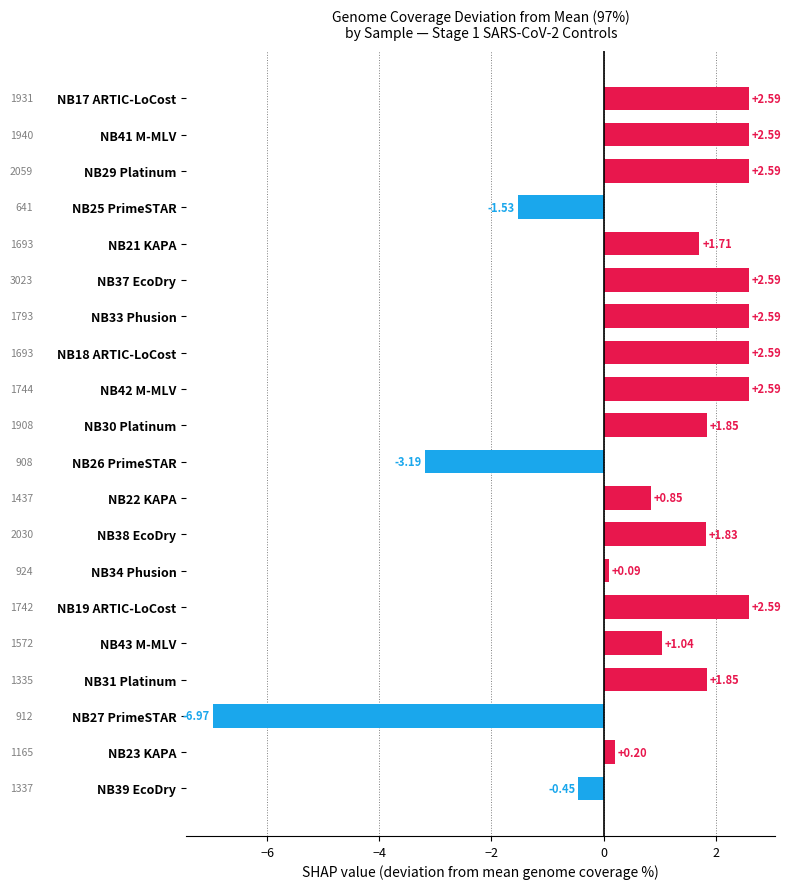

Between NB26 PrimeSTAR and NB39 EcoDry, which is larger?

NB39 EcoDry